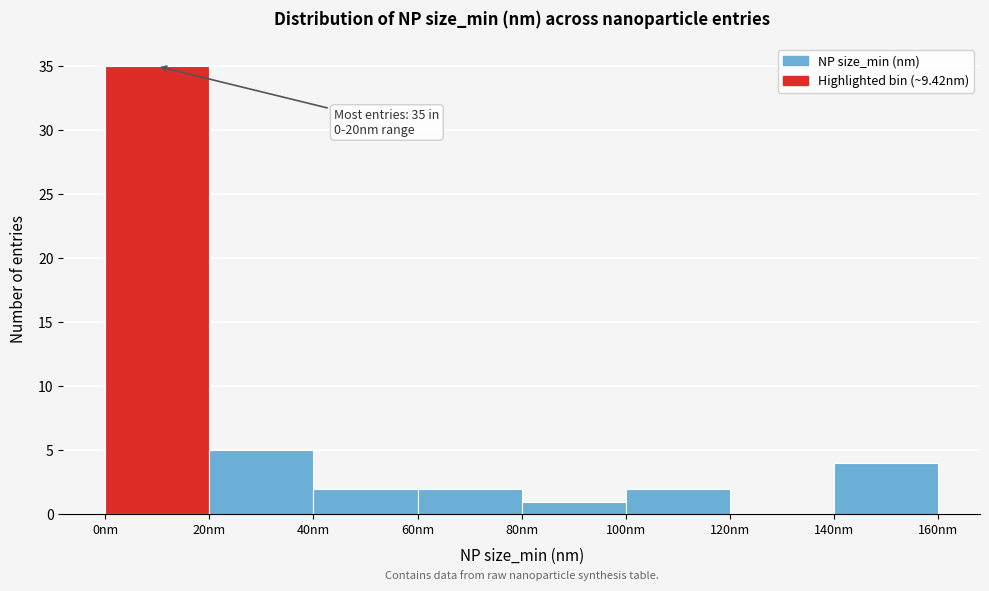

Over which range of the x-axis is the bar tallest?

0 to 20